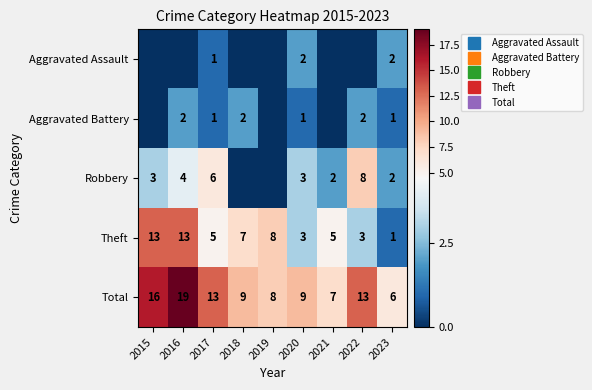

The Aggravated Battery series shows 1 at 2018. True or false?

False